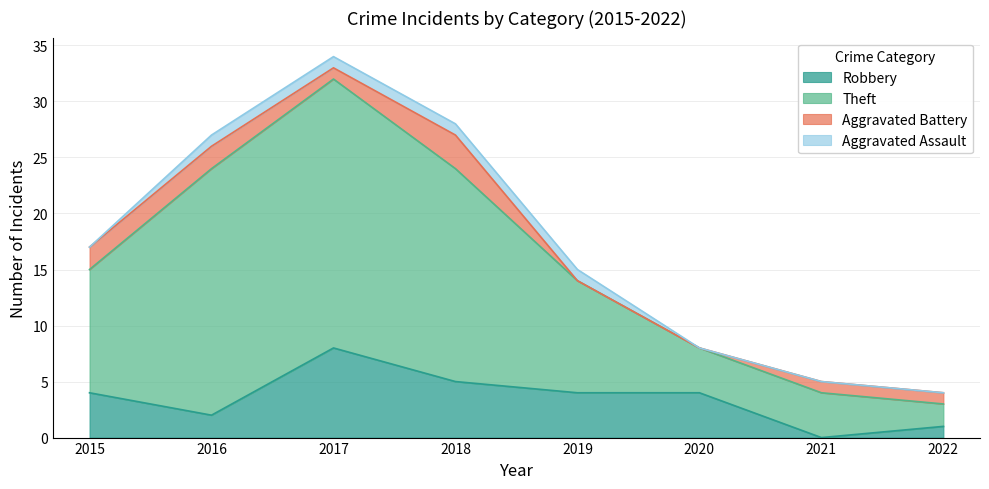

True or false: Theft has more than 2 interior local peaks.

False